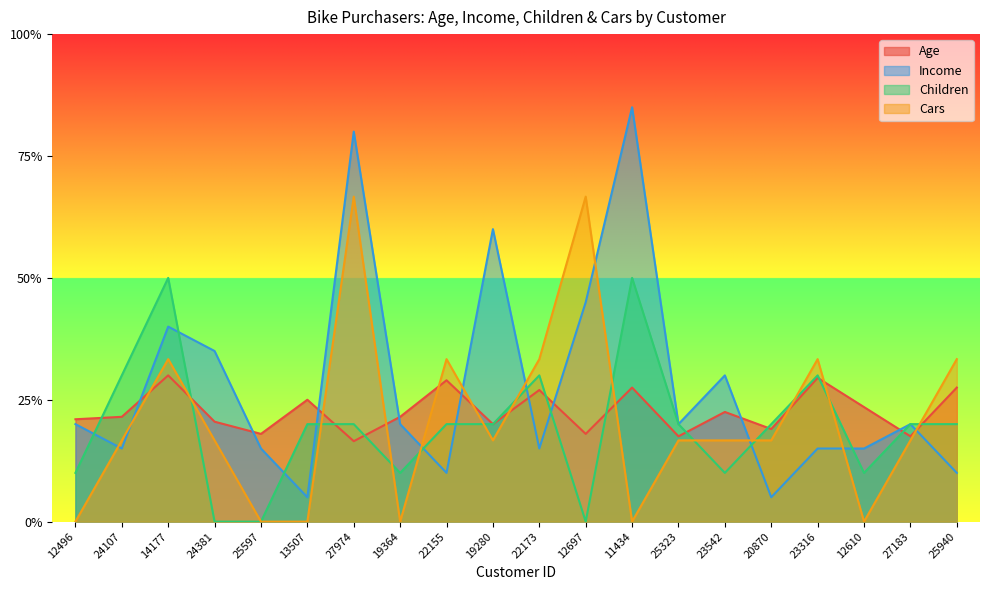

What is the difference between the Cars values at 25940 and 25323?

0.2